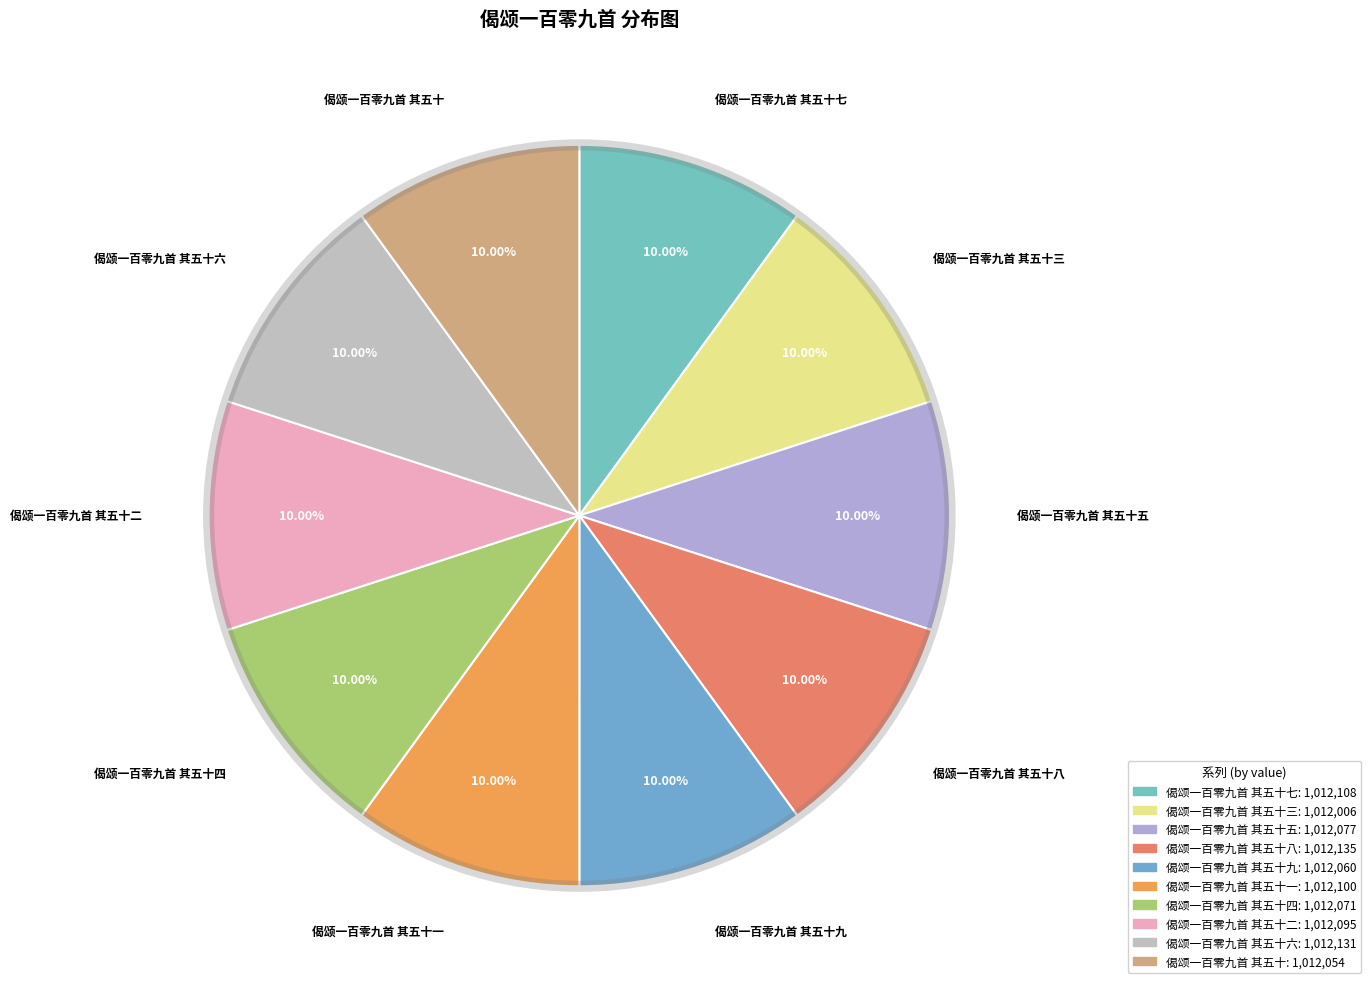

To the nearest percent, what percentage of the pie is 偈颂一百零九首 其五十四?

10%